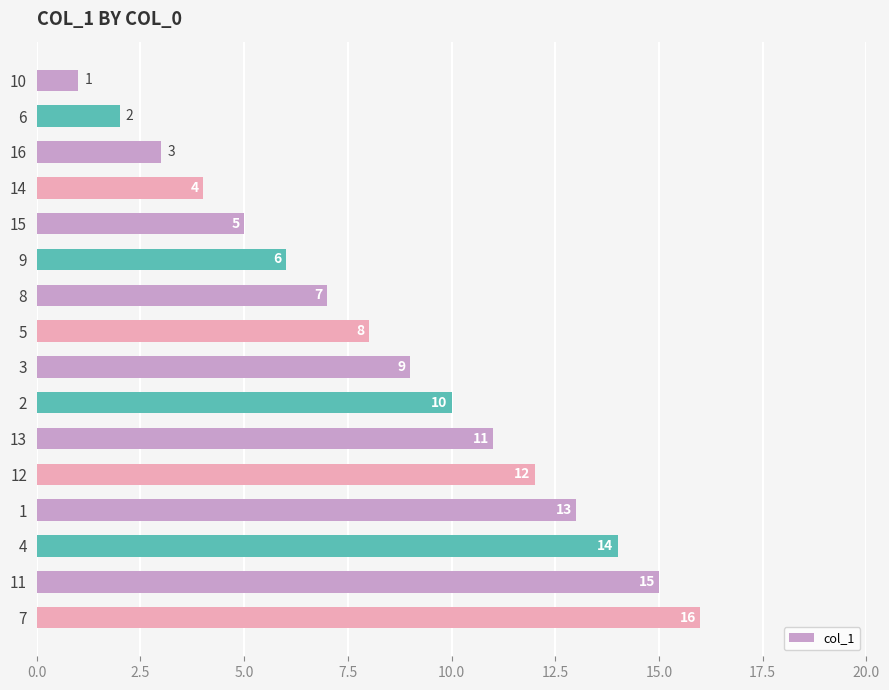

How many values are below 9?

8